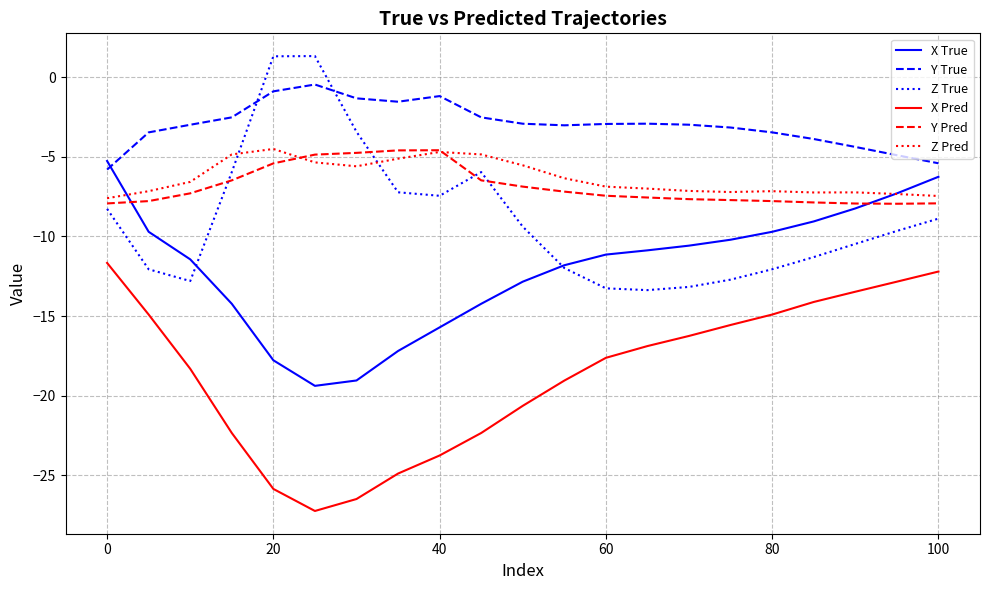

What is the smallest value displayed?

-27.2